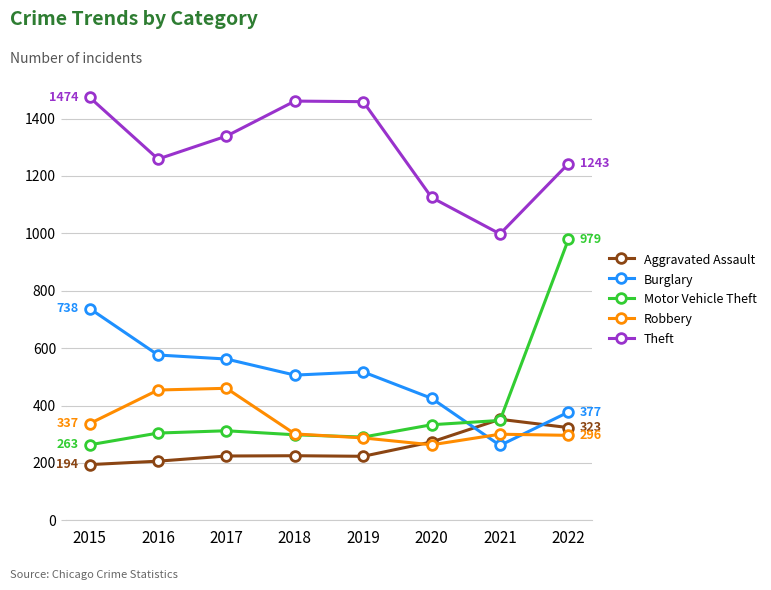

At which category is the sum across all series the highest?

2022